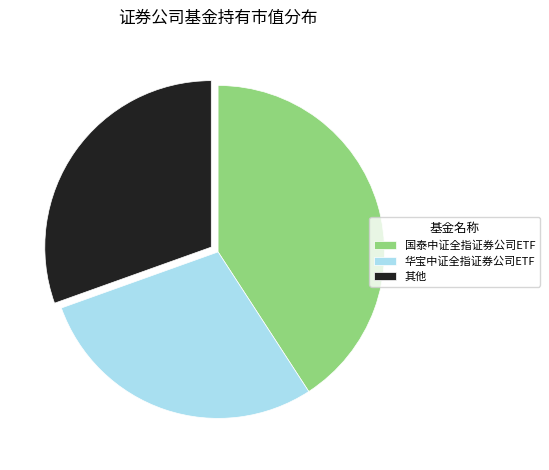

Count the number of slices in the pie.

3